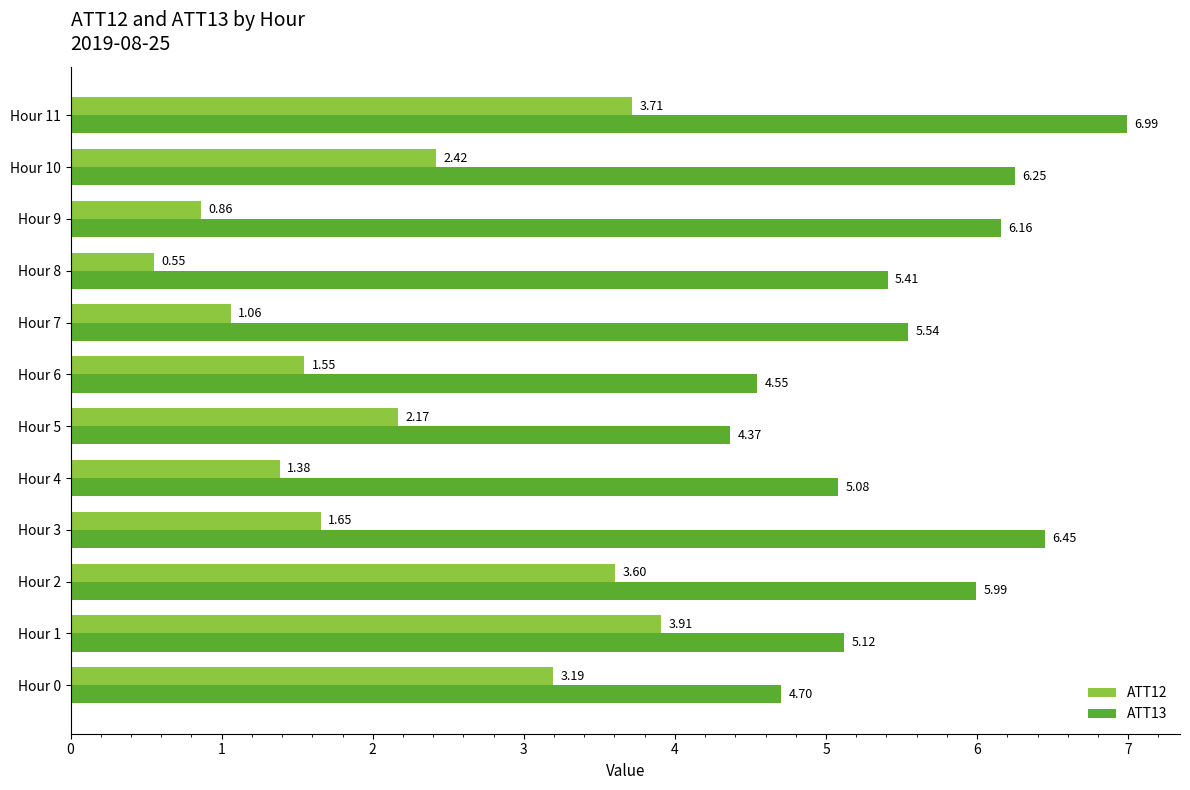

Rank the series by their maximum value, from lowest to highest.

ATT12, ATT13